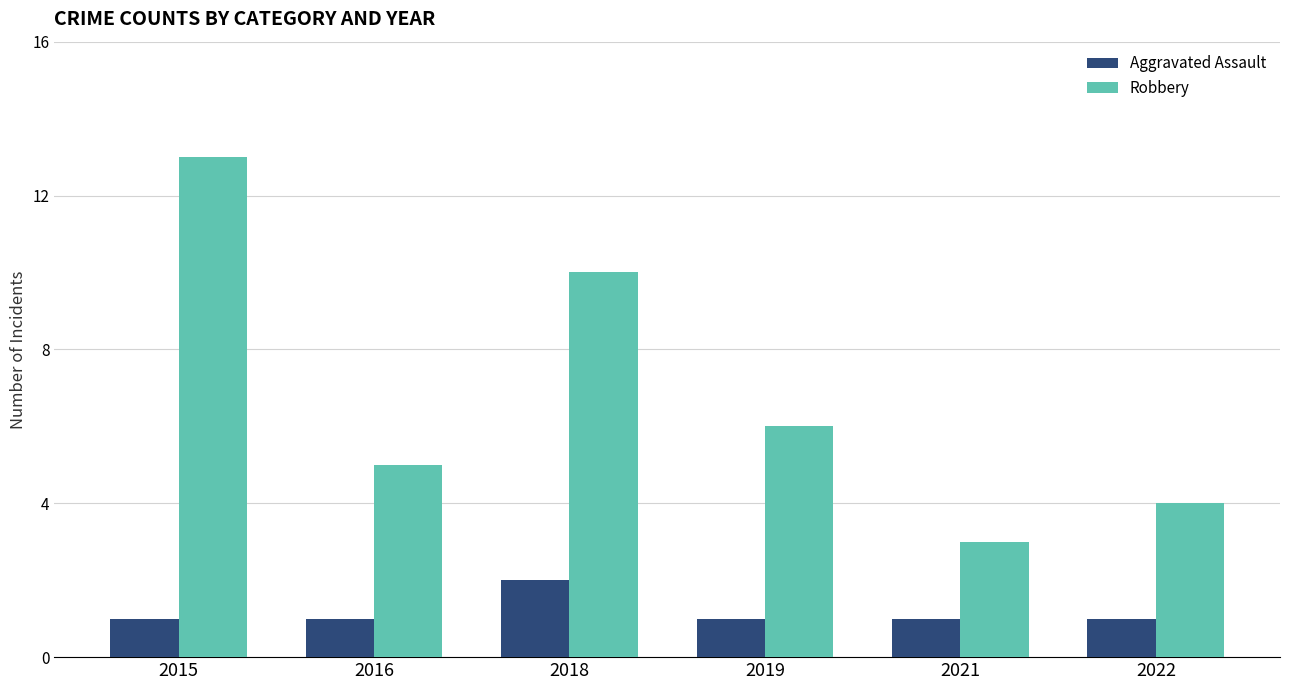

What is the sum of all Robbery values?

41